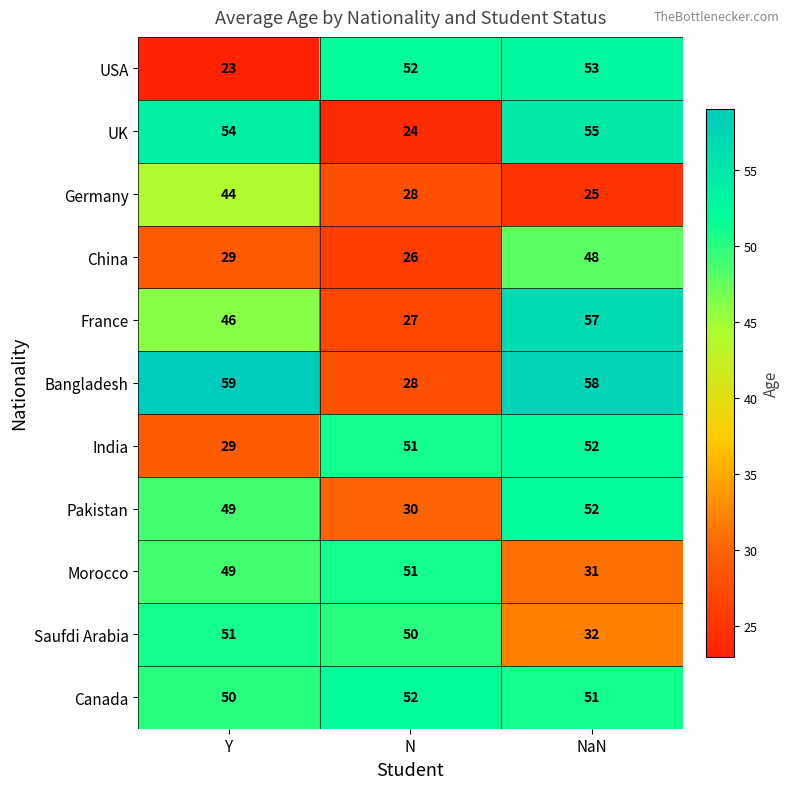

The value of Morocco at Y is 78. True or false?

False